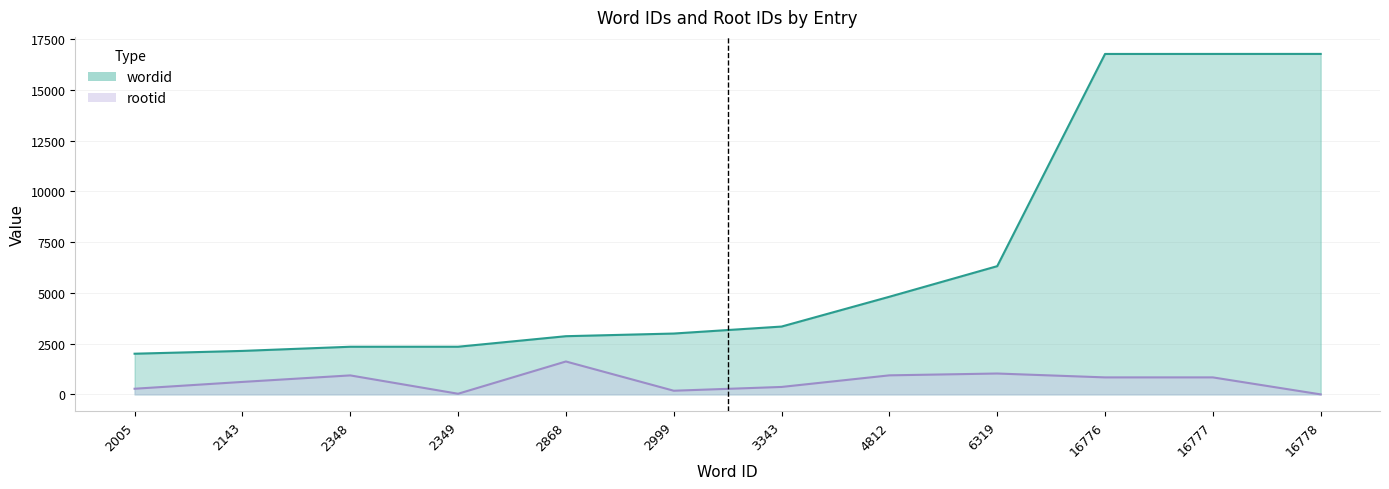

What is the value of the rootid point at the 8th from the left?

939